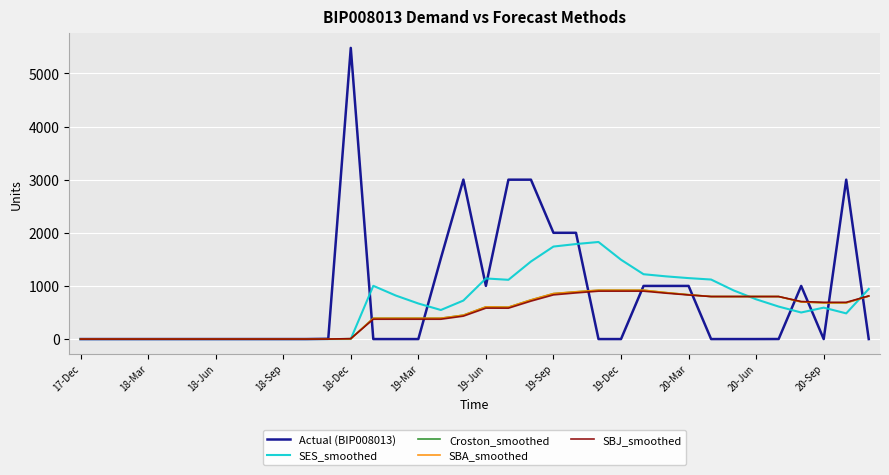

What is the maximum value for Actual (BIP008013)?

5480.0